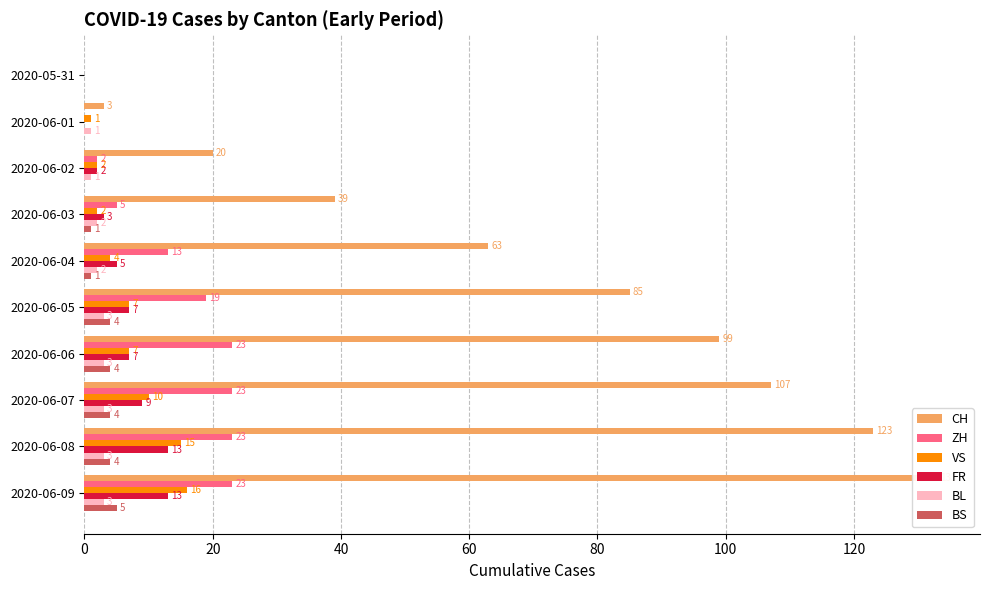

How many data points does each series have?

10